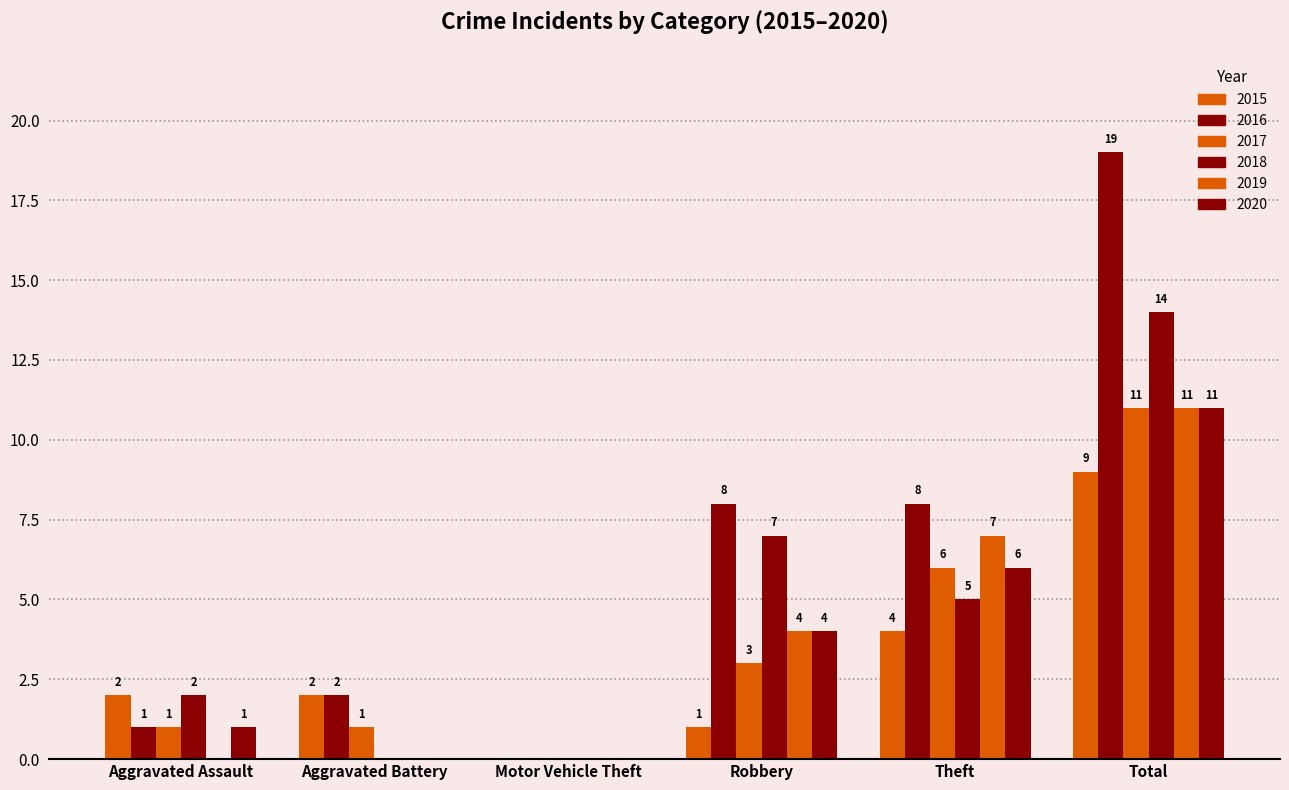

What is the label of the 4th bar from the right?

Motor Vehicle Theft